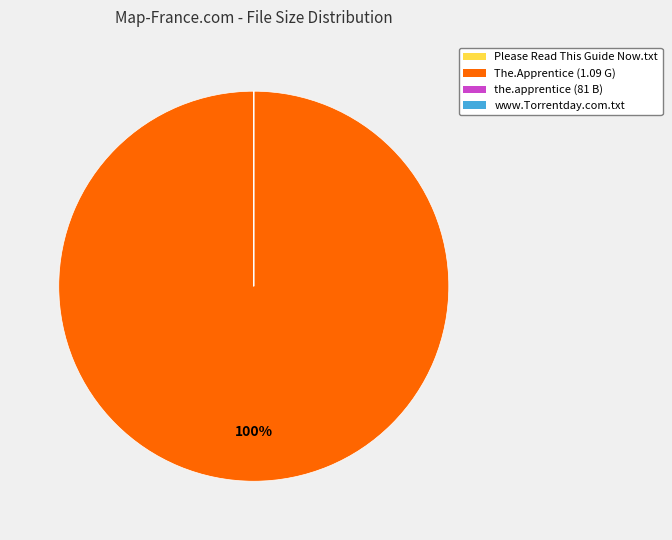

Is there any slice that represents more than half of the pie?

Yes